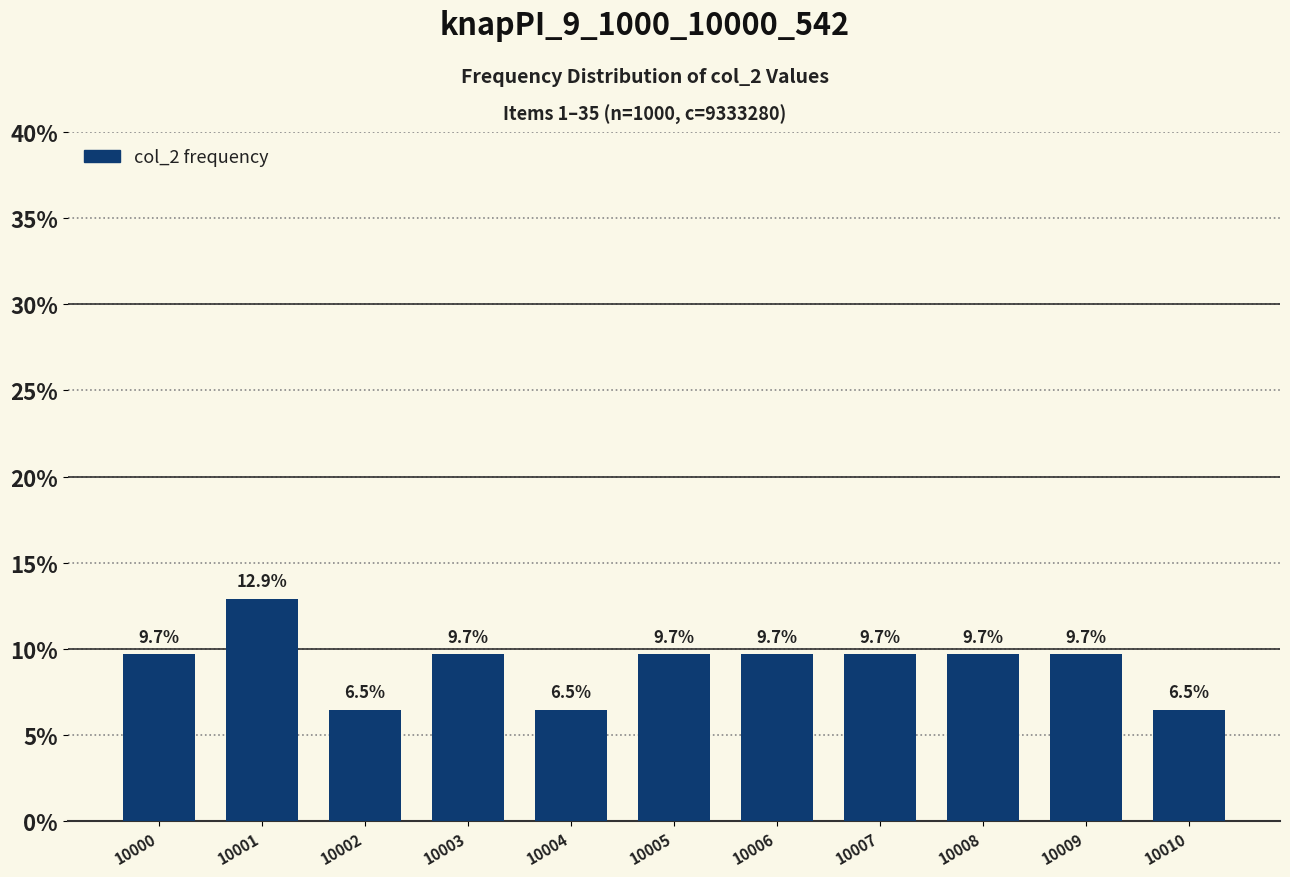

List the labels in order of value, largest first.

10001, 10000, 10003, 10005, 10006, 10007, 10008, 10009, 10002, 10004, 10010